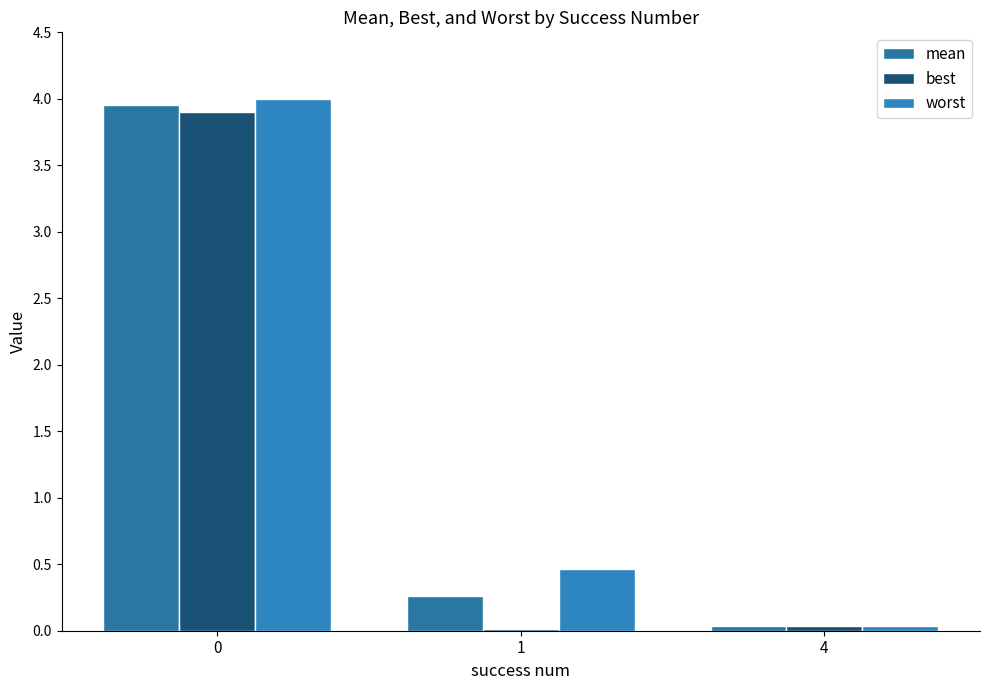

What are all the series names shown in the legend?

mean, best, worst